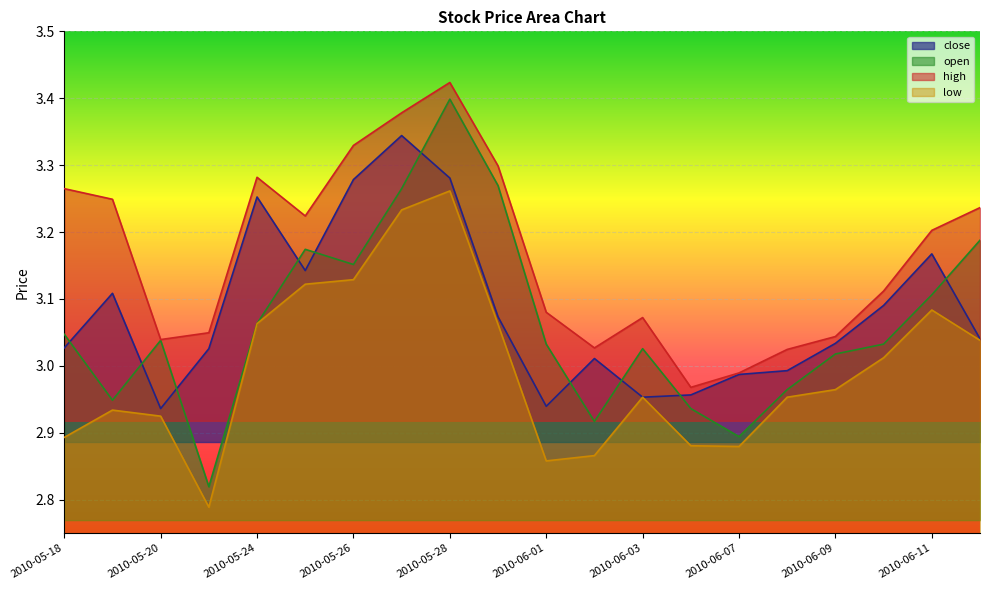

What is the minimum value shown in the chart?

2.8